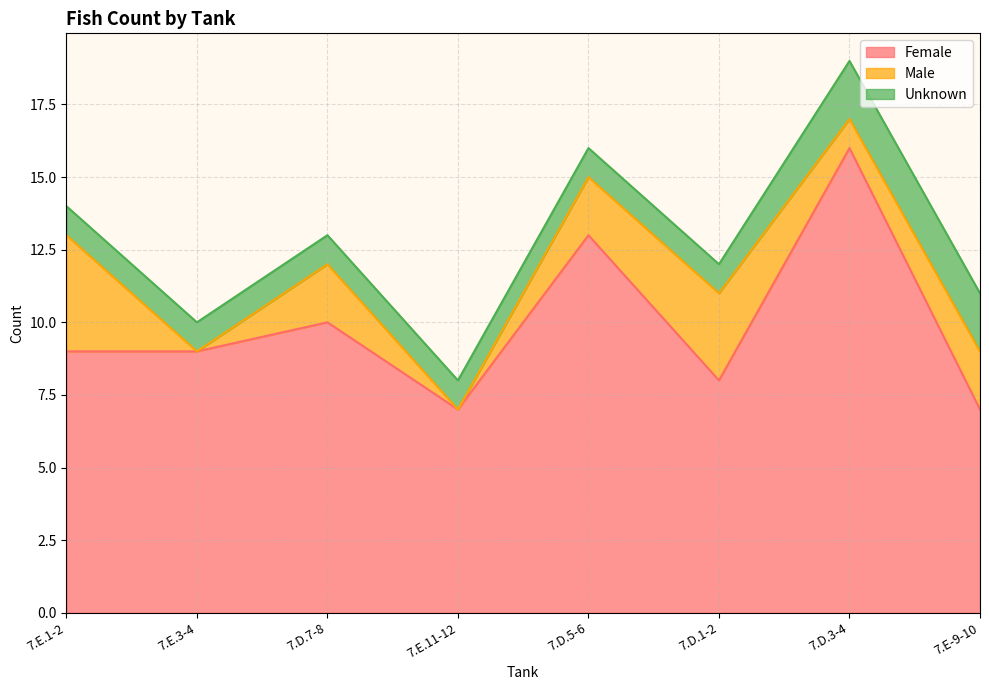

Rank the series at 7.D.1-2 from lowest to highest value.

Unknown, Male, Female